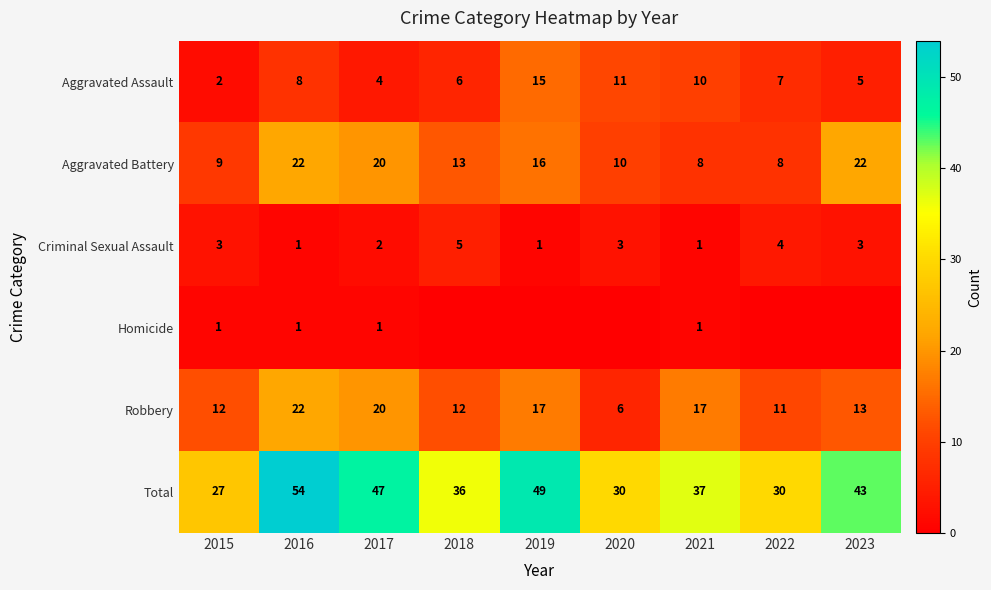

List the labels in order of Aggravated Assault value, largest first.

2019, 2020, 2021, 2016, 2022, 2018, 2023, 2017, 2015